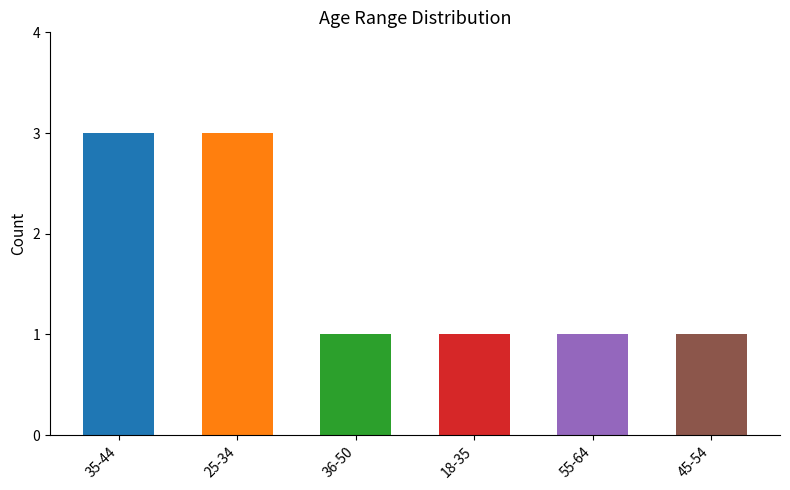

Which label corresponds to the smallest value in the chart?

36-50